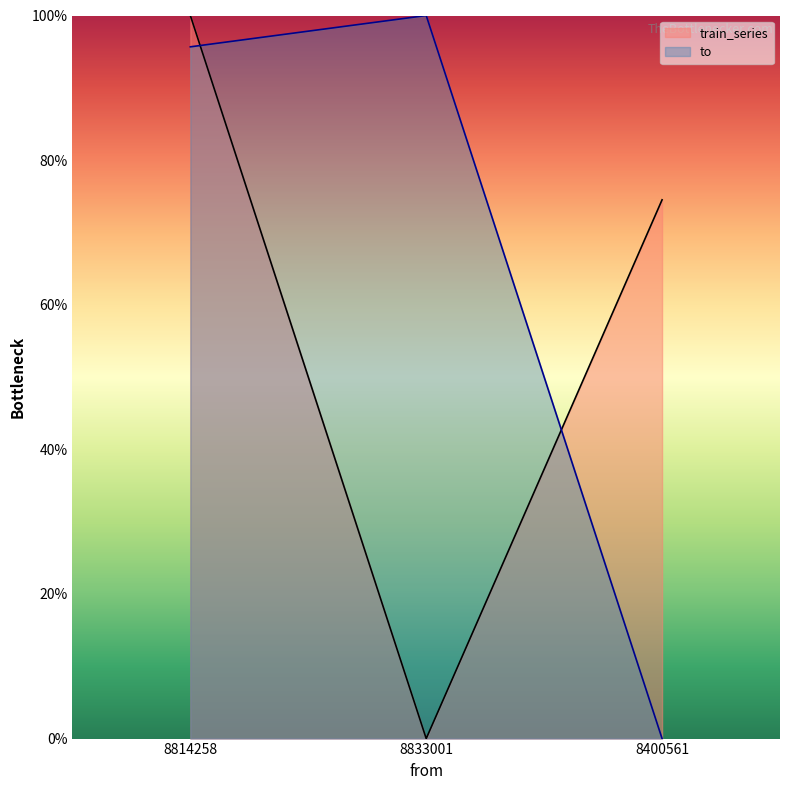

Reading left to right, what are all the values shown in this chart?

to: 95.7	100.0	0.0
train_series: 100.0	0.0	74.5